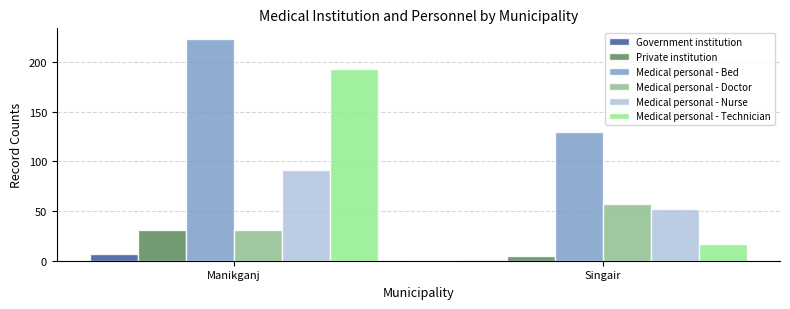

True or false: Medical personal - Nurse has a value of 47 at Manikganj.

False